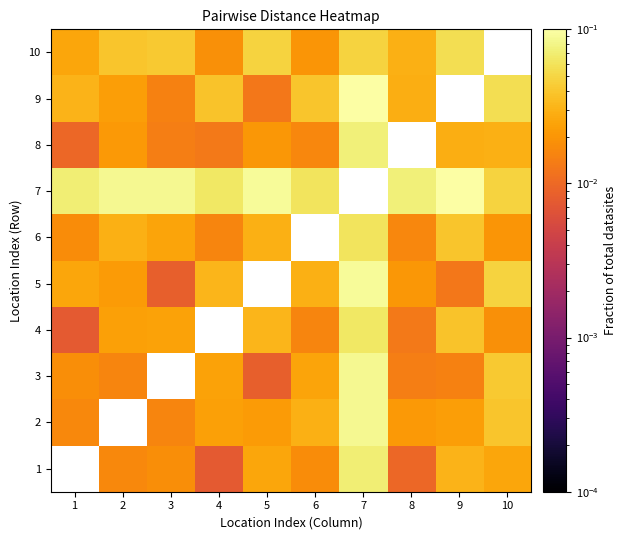

Which has a higher value, 10 or 1?

1